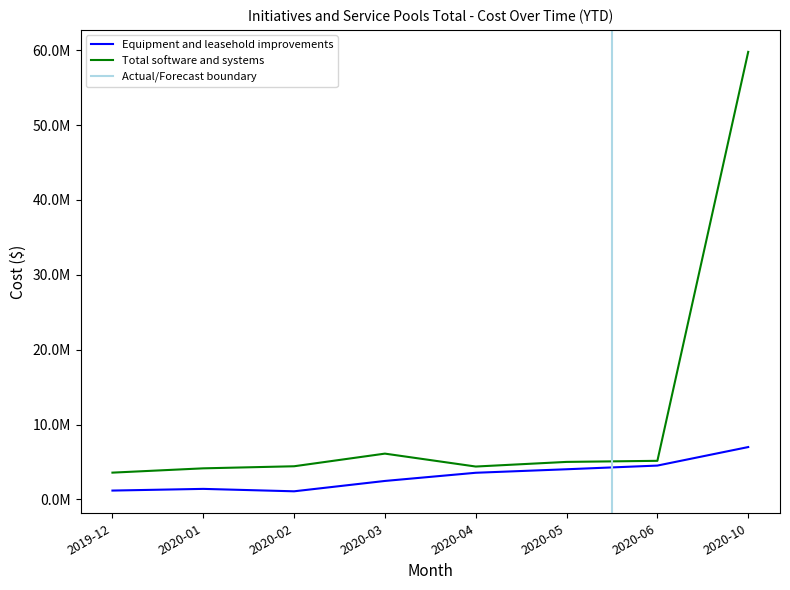

At which category is the sum across all series the highest?

2020-10